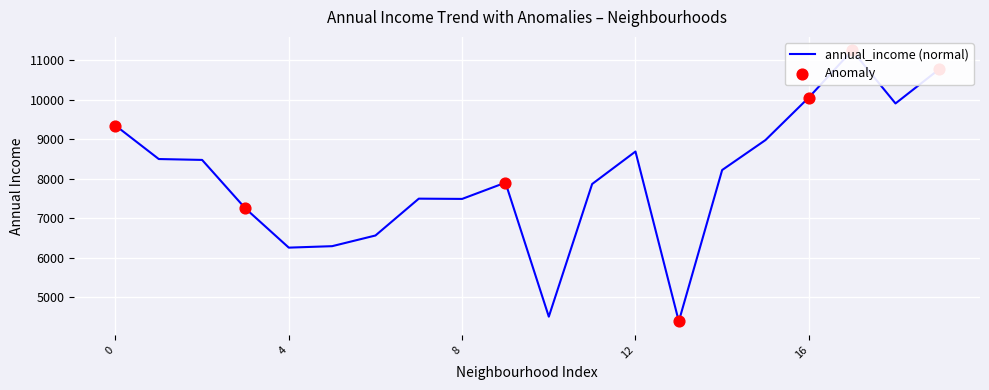

What is the change in value from 3 to 11?

+620.3